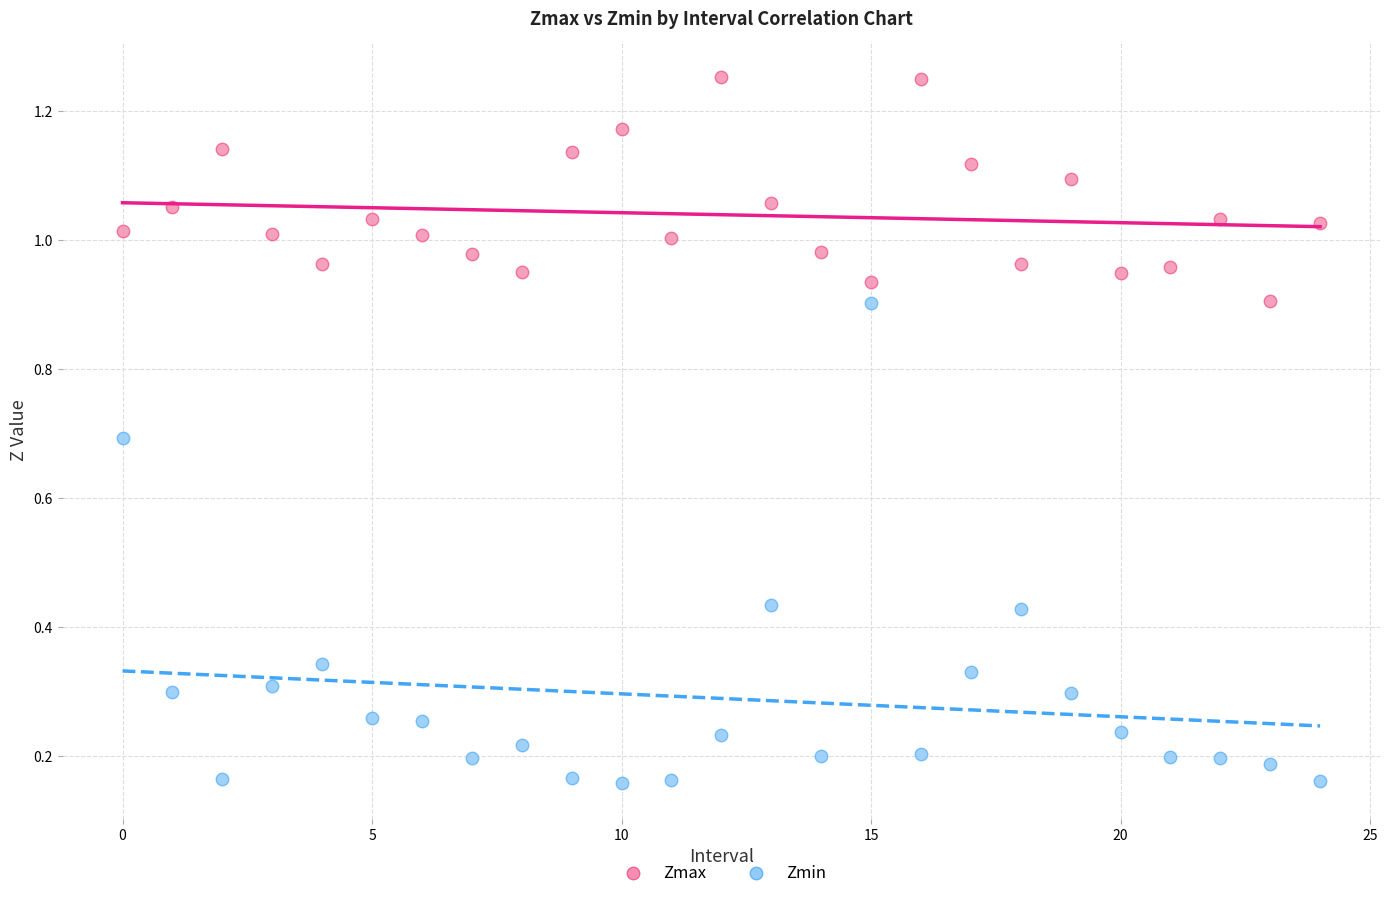

Which series contains the lowest Y value?

Zmin